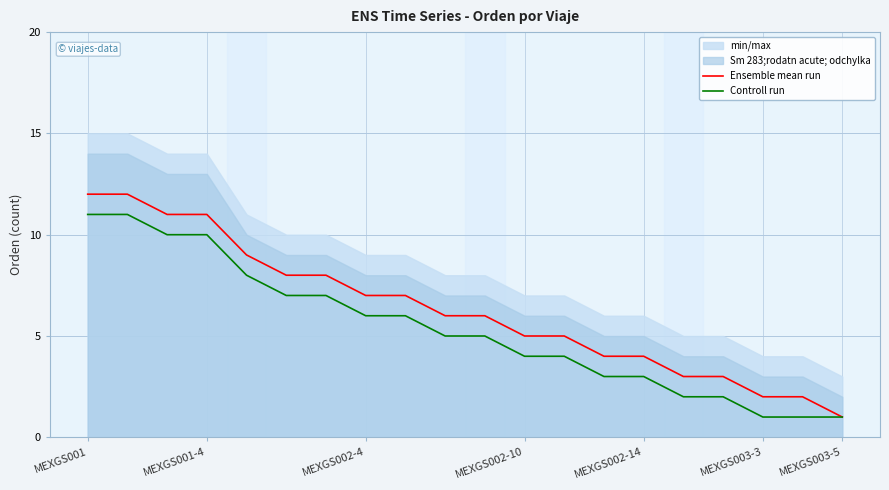

Which series has the largest total across all categories?

Ensemble mean run